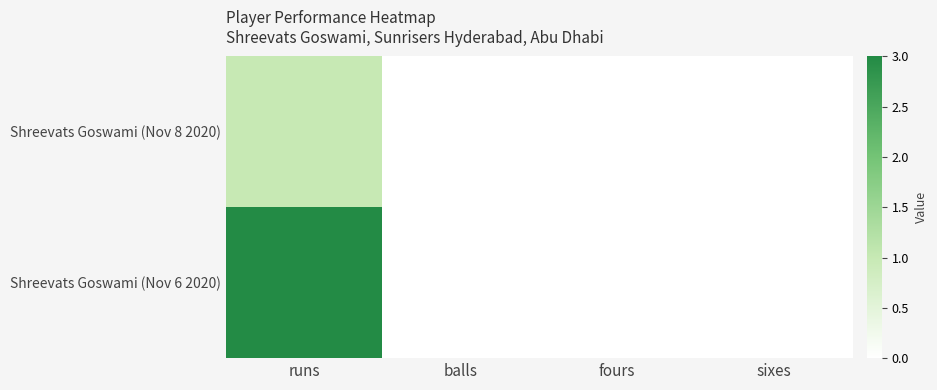

At which category is the sum across all series the highest?

runs